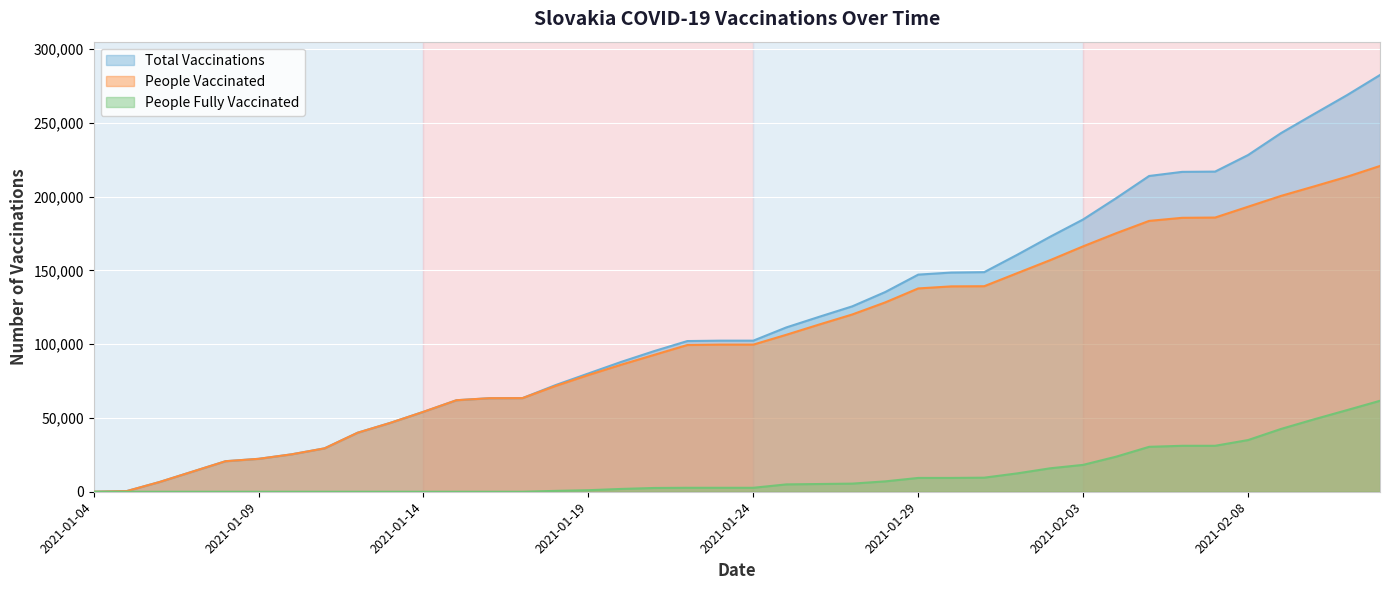

Does the chart display data point markers on the line(s)?

No